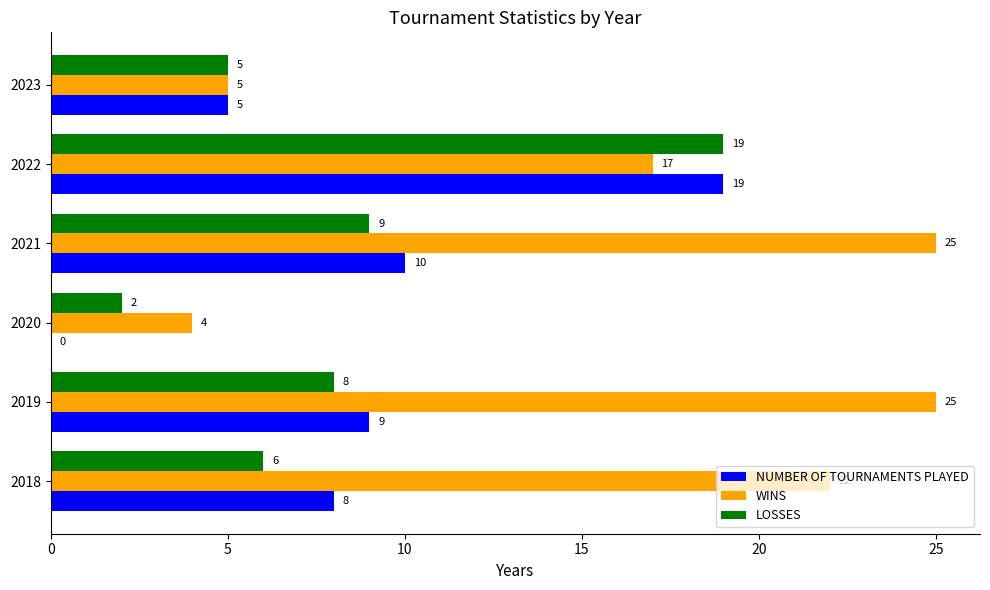

Between 2019 and 2023, which series saw the biggest shift?

WINS